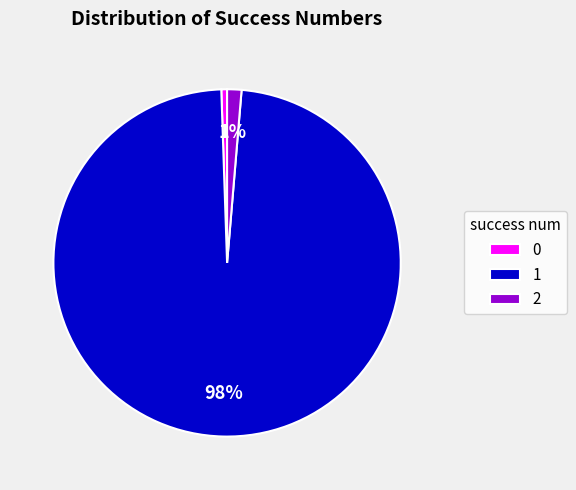

To the nearest percent, what percentage of the pie is 1?

98%